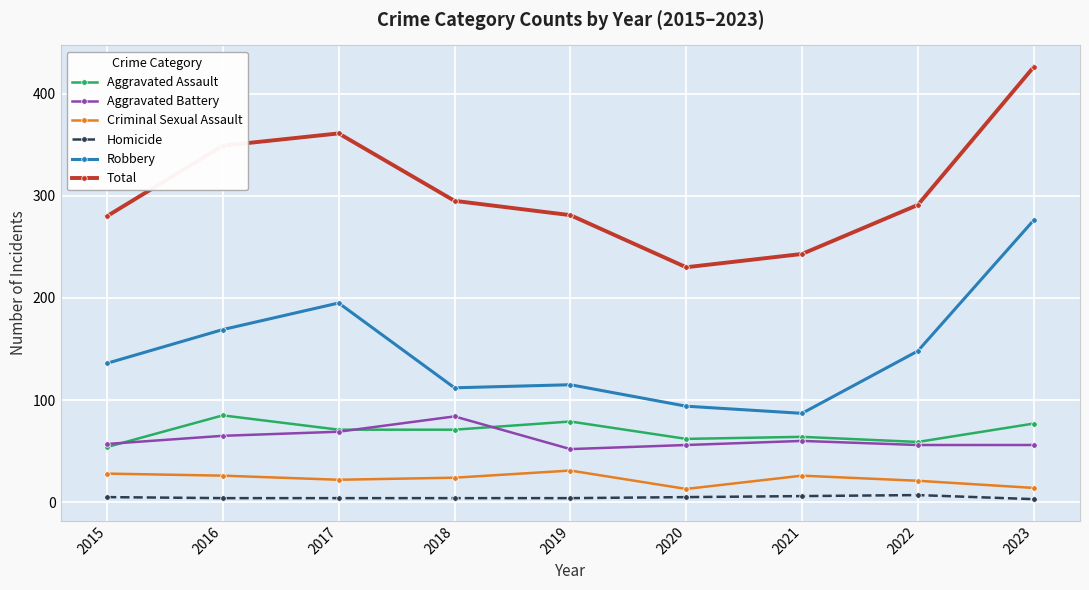

What is the sum of the Aggravated Battery values at 2018 and 2020?

140